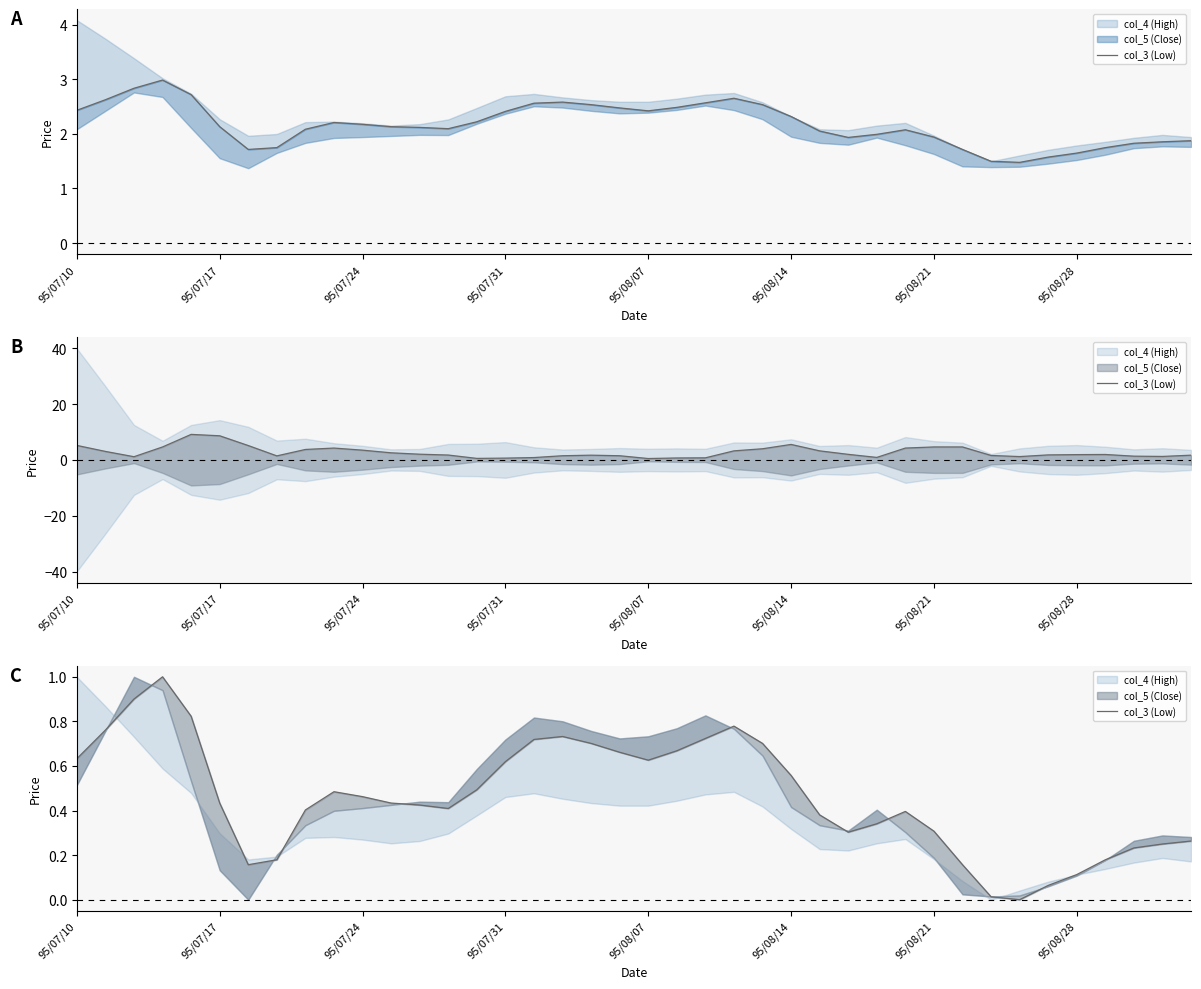

What is the difference between the maximum and minimum values?

1.0